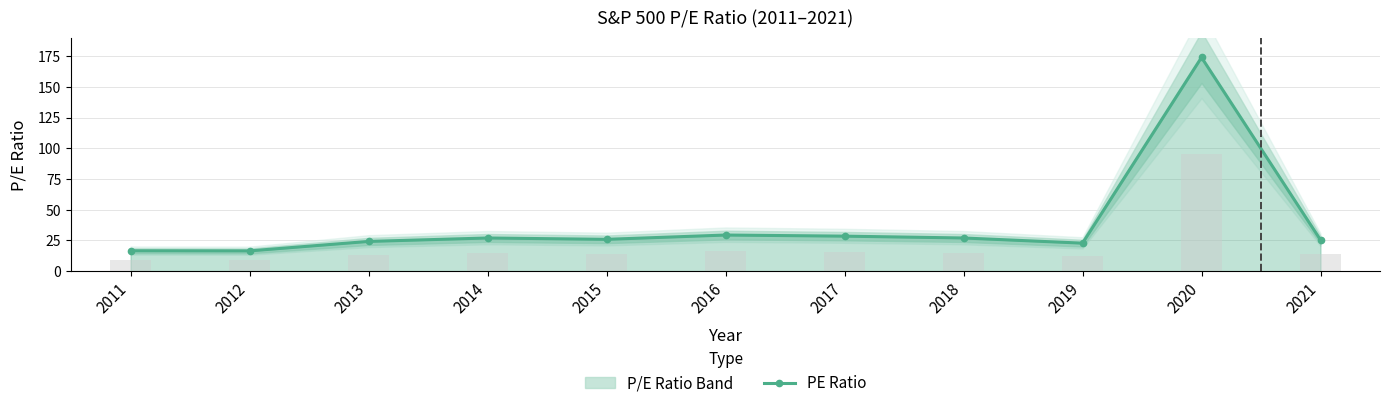

The chart shows a value of 37.1 at 2015. True or false?

False